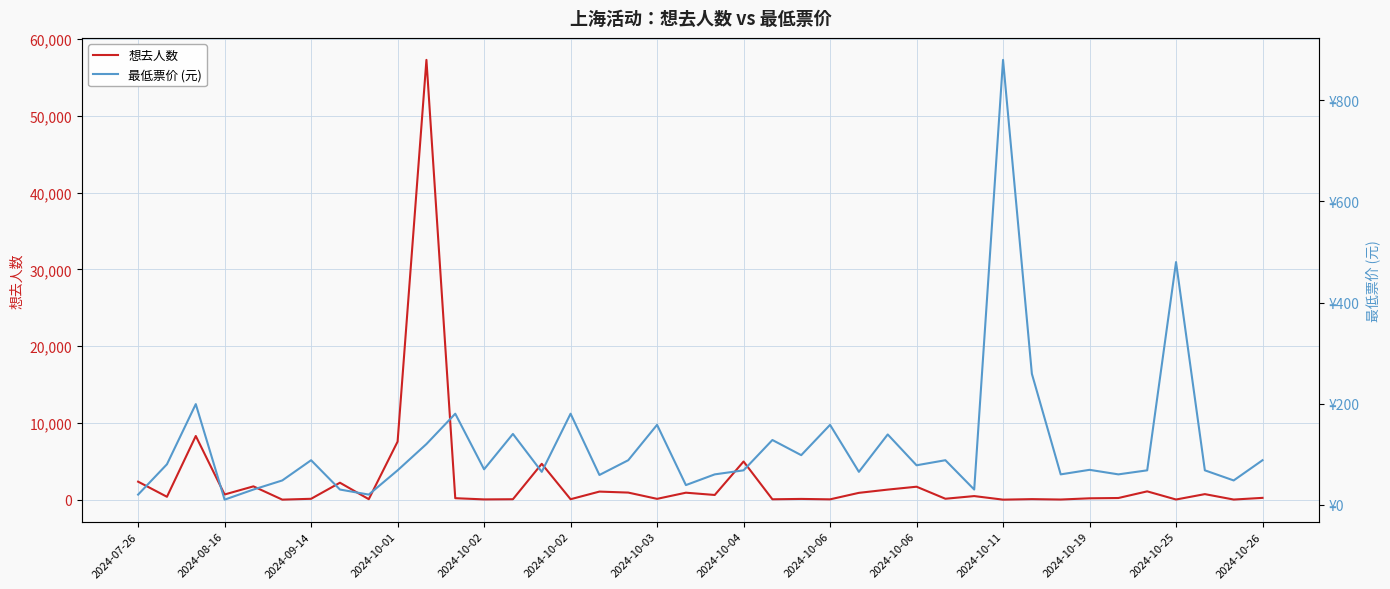

Does the chart have visible grid lines?

Yes